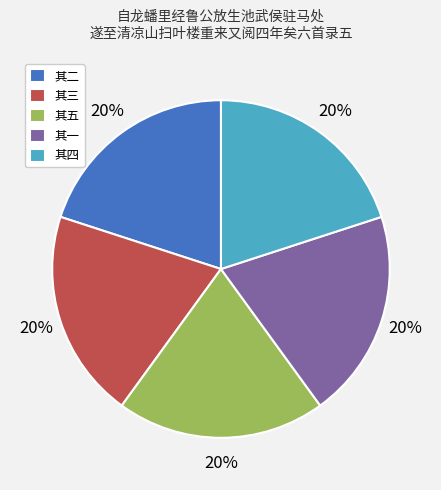

To the nearest percent, what is the combined percentage of 其一 and 其五?

40%